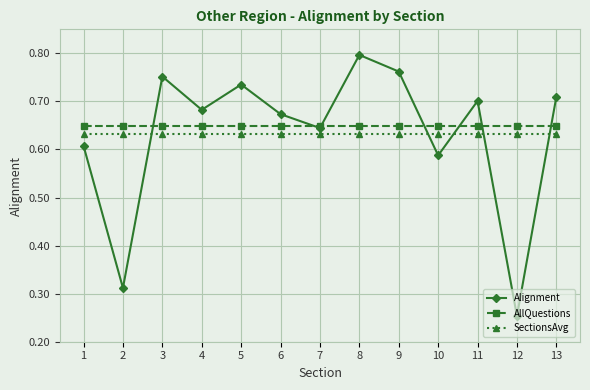

Which series changed the most between 1 and 8?

Alignment